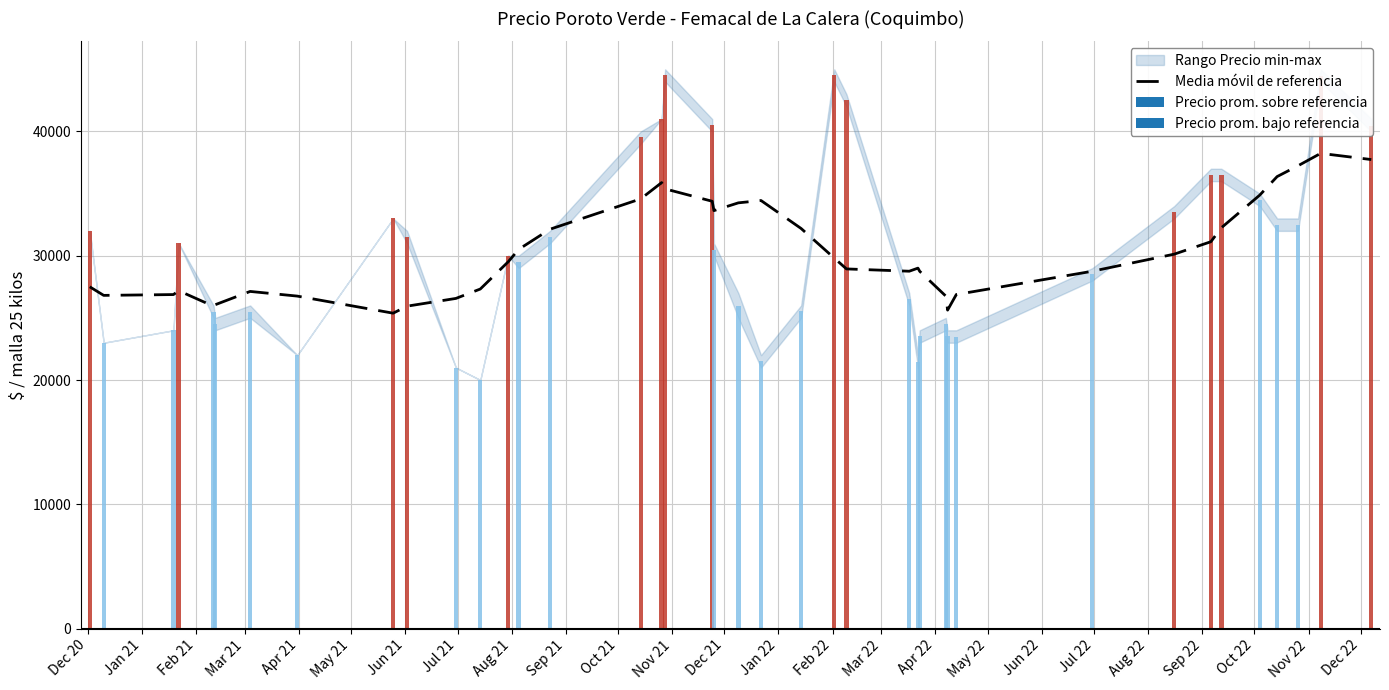

Are the bars grouped side by side (vs. stacked)?

No